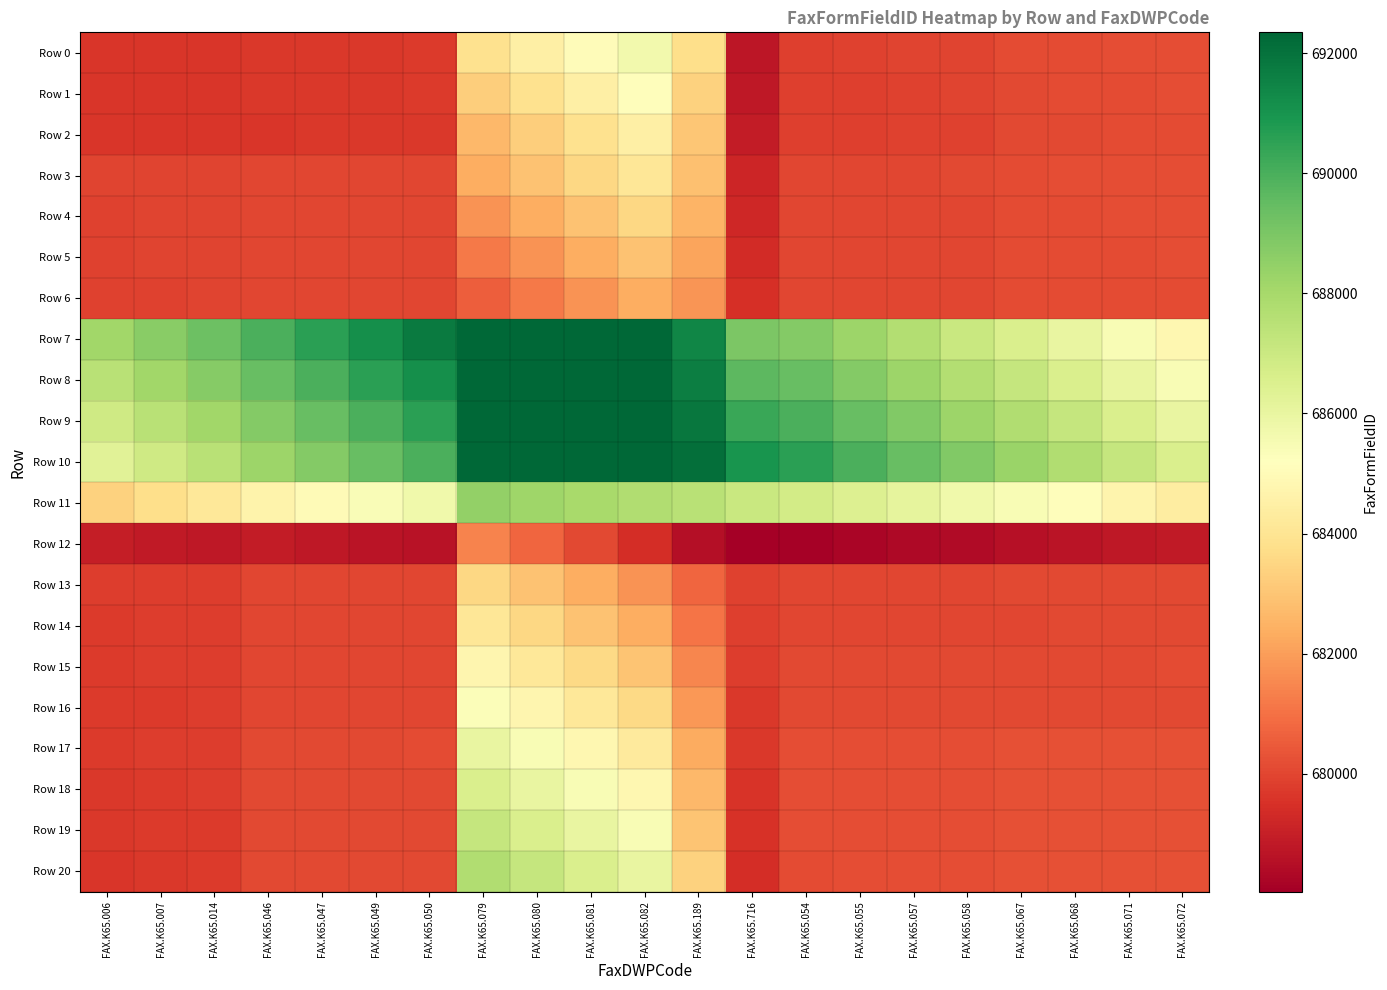

At how many categories does at least one series exceed 685443?

21